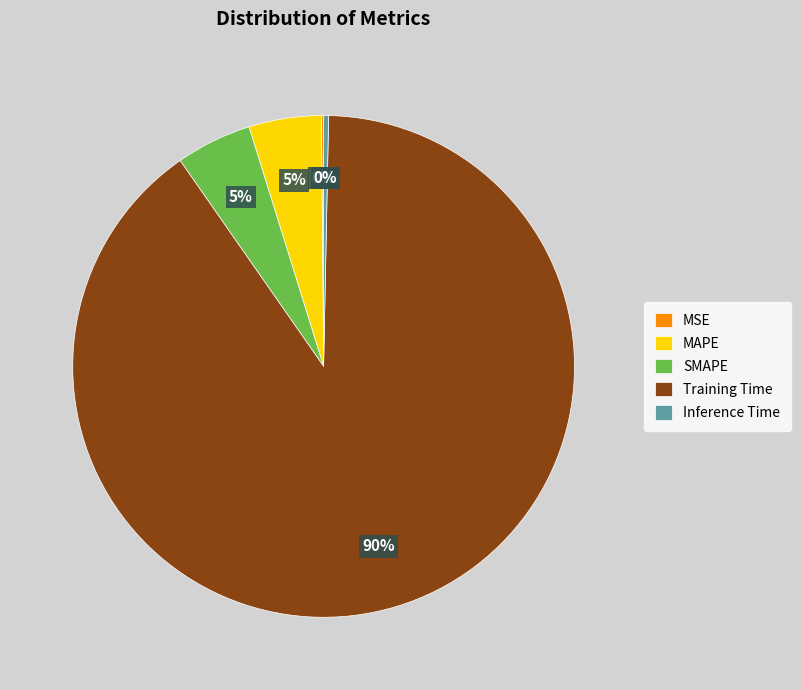

Is SMAPE the majority of the pie?

No